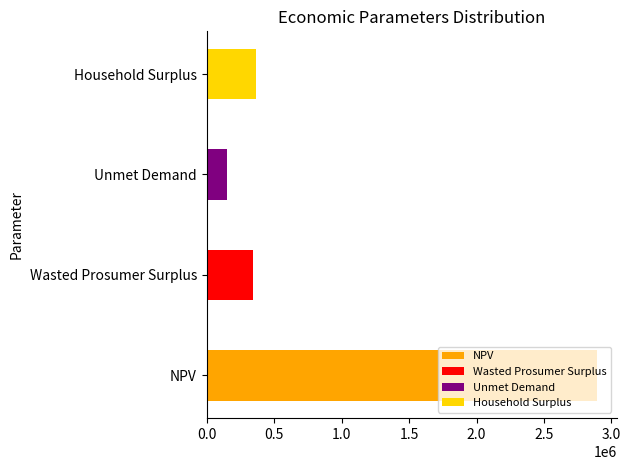

At which category does the chart reach its minimum across all series?

Unmet Demand